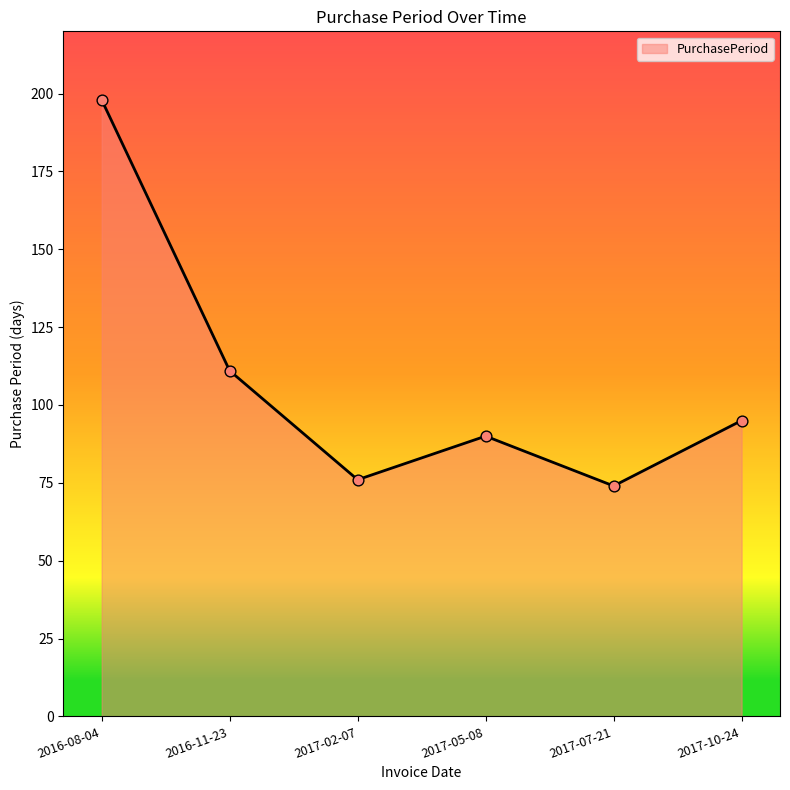

Between 2016-11-23 and 2017-10-24, which is larger?

2016-11-23